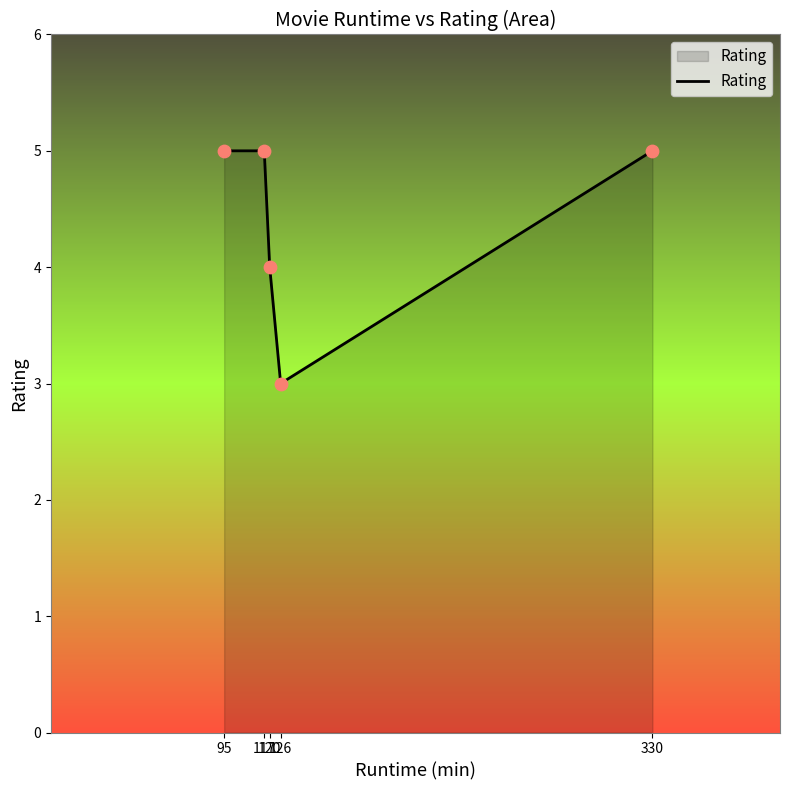

What is the maximum value shown in the chart?

5